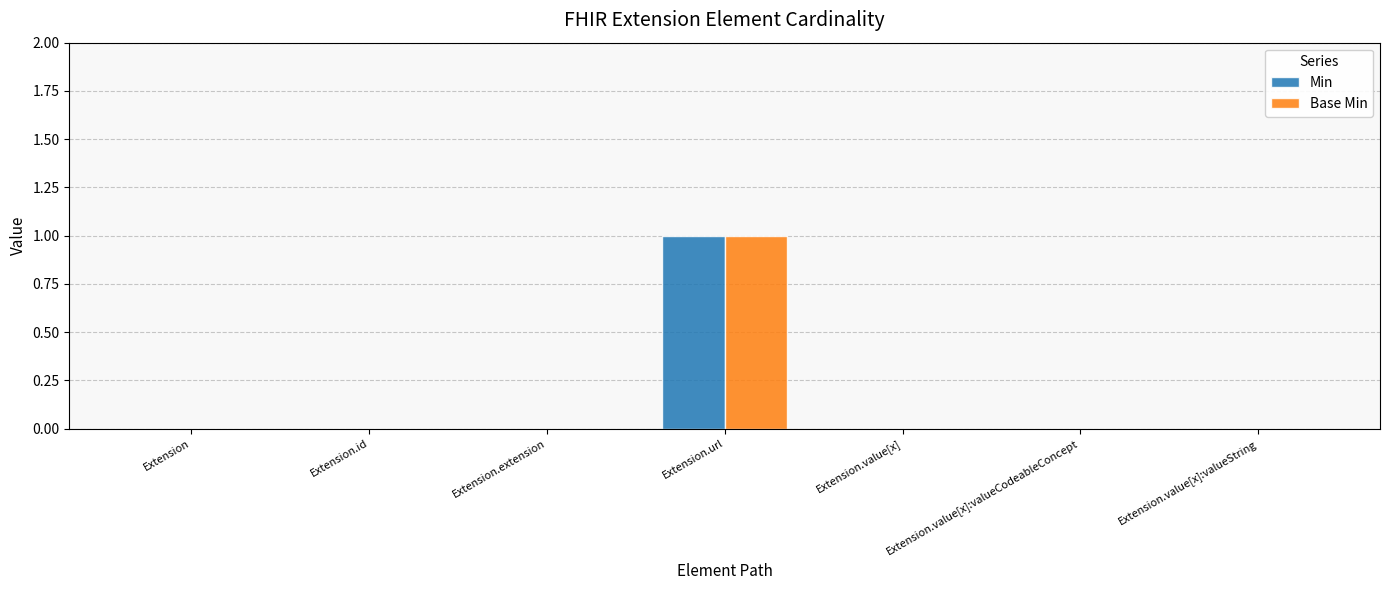

At which category is the sum across all series the highest?

Extension.url